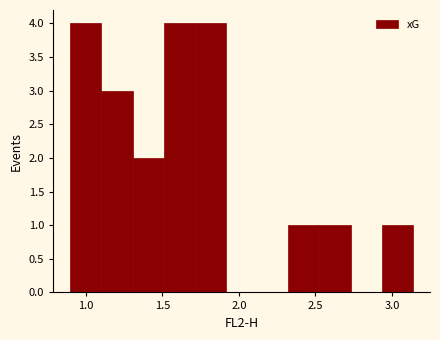

Reading left to right, list every bar in this chart as the range it spans on the x-axis followed by its height. Neither the bar edges nor the heights are printed on the chart, so give them approximately, as read against the axes.

0.90 to 1.10: 4
1.10 to 1.30: 3
1.30 to 1.50: 2
1.50 to 1.70: 4
1.70 to 1.90: 4
1.90 to 2.10: 0
2.10 to 2.30: 0
2.30 to 2.55: 1
2.55 to 2.75: 1
2.75 to 2.95: 0
2.95 to 3.15: 1